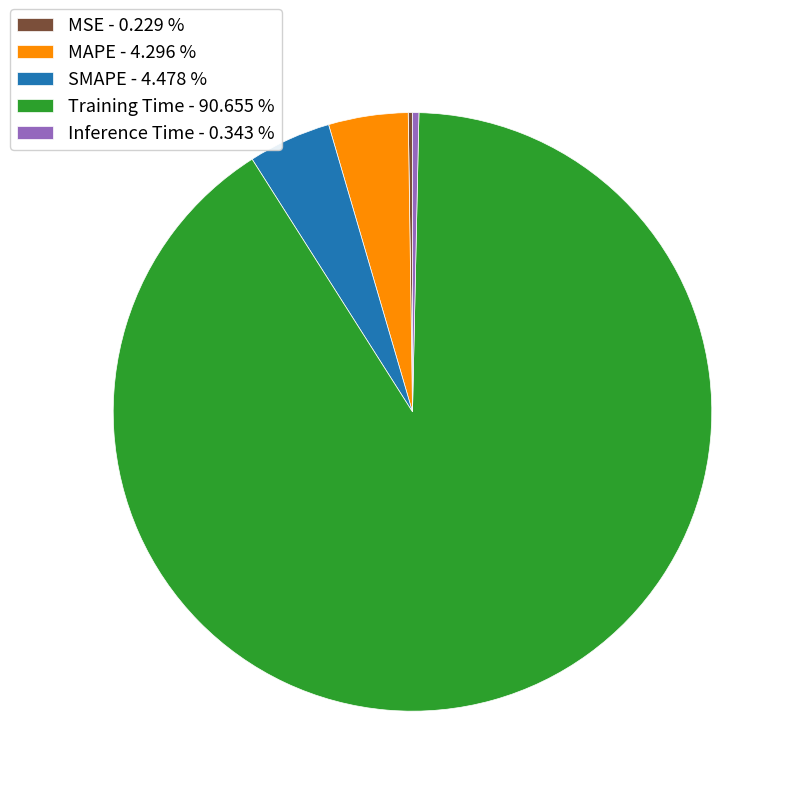

Combined, do MAPE - 4.296 % and Inference Time - 0.343 % account for over 50%?

No